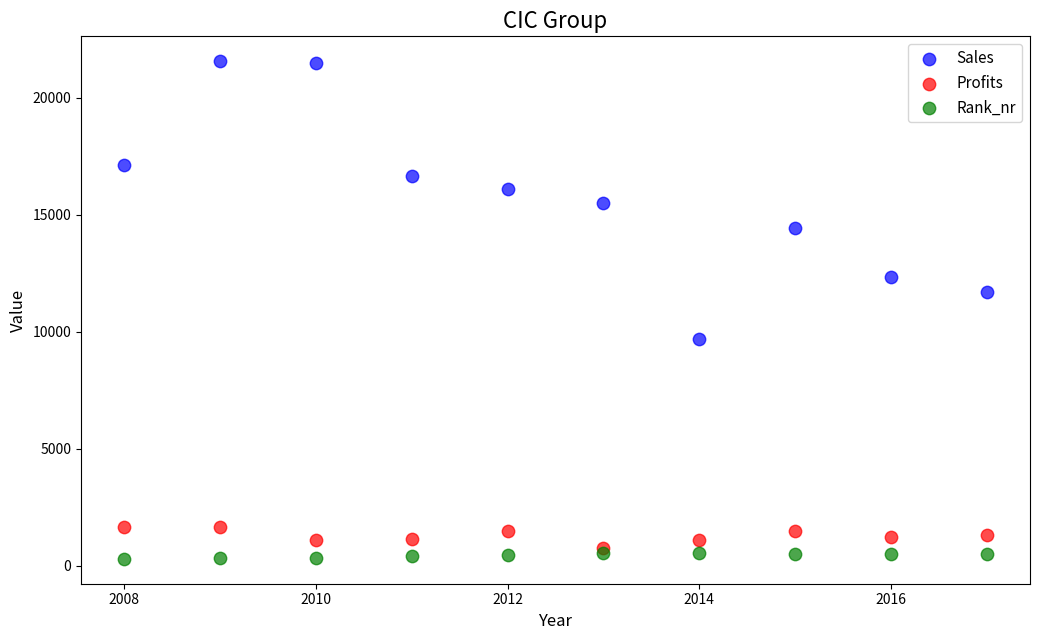

What are all the series names shown in the legend?

Sales, Profits, Rank_nr